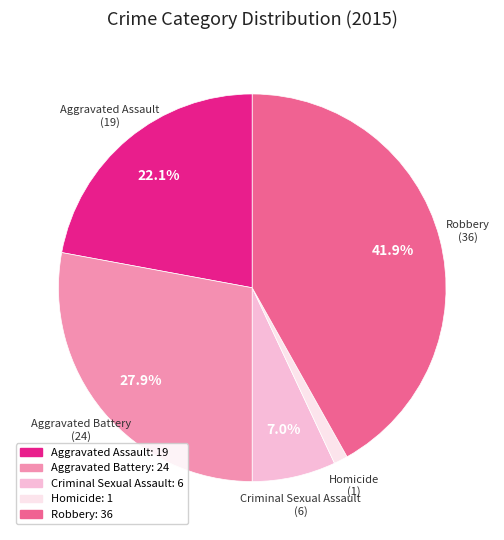

Which category has the biggest portion of the pie?

Robbery